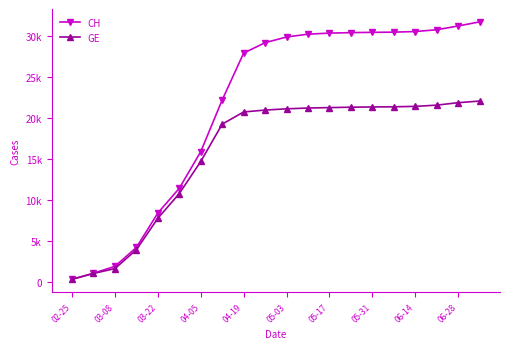

Is this an area chart (filled region under the line)?

No